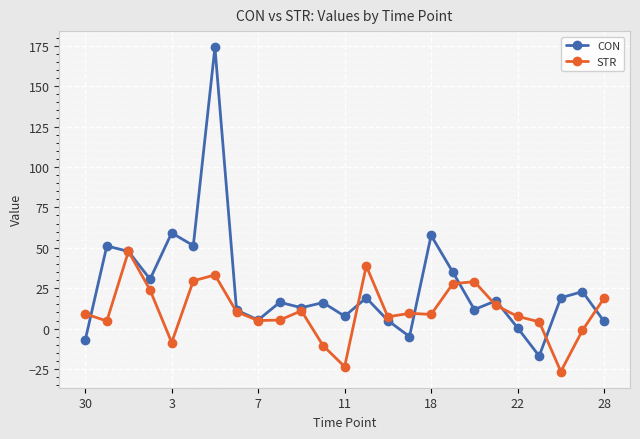

Which series has the largest range (max minus min)?

CON